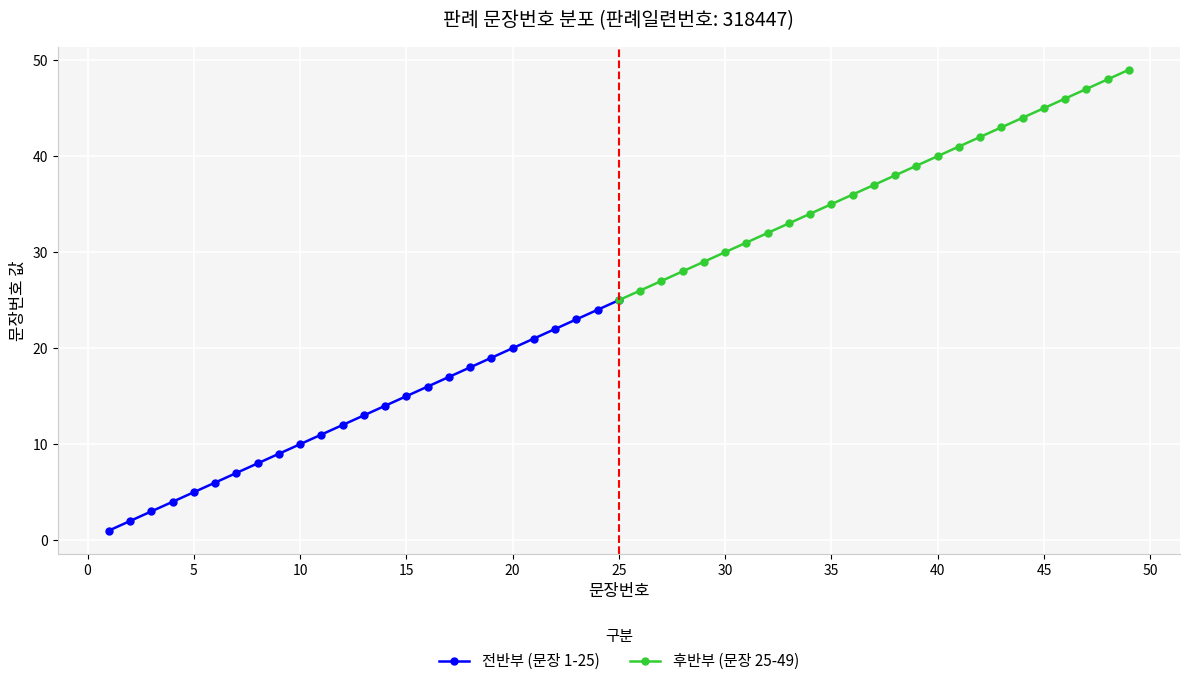

How many data points in 전반부 (문장 1-25) are less than 13?

12